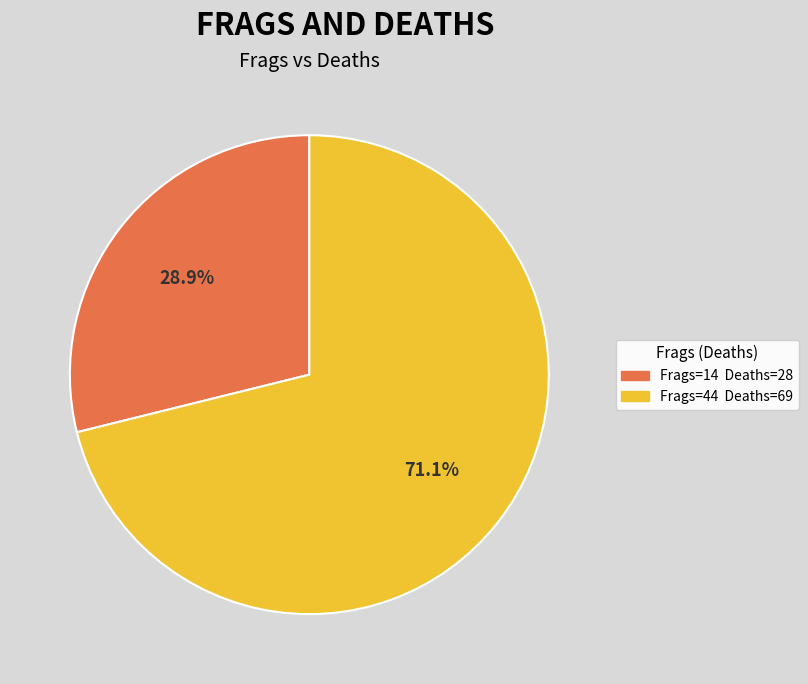

Is there a majority slice in this chart?

Yes